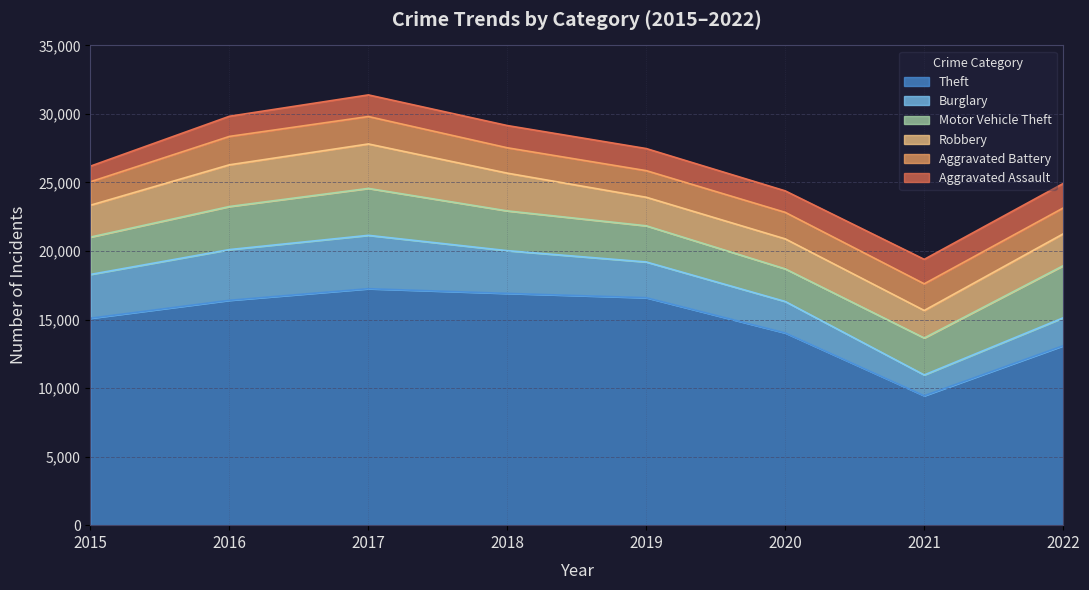

What is the difference between the highest and lowest values at 2020?

12456